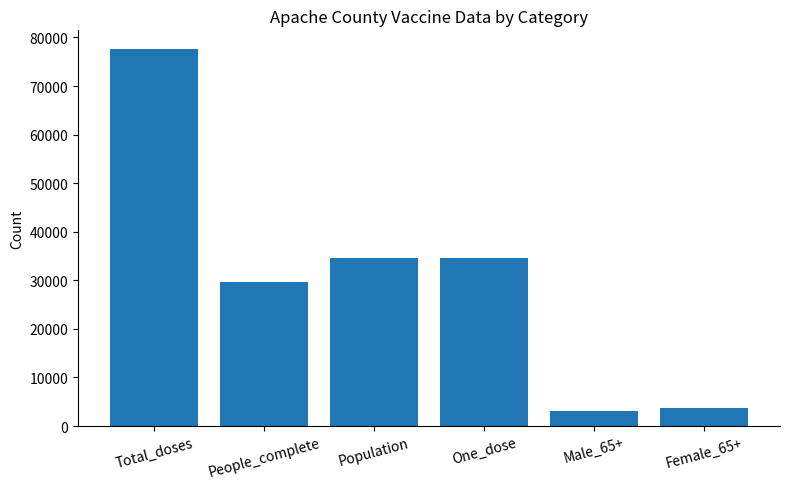

Reading left to right, transcribe all the data shown in this chart.

77582	29696	34685	34685	3116	3777